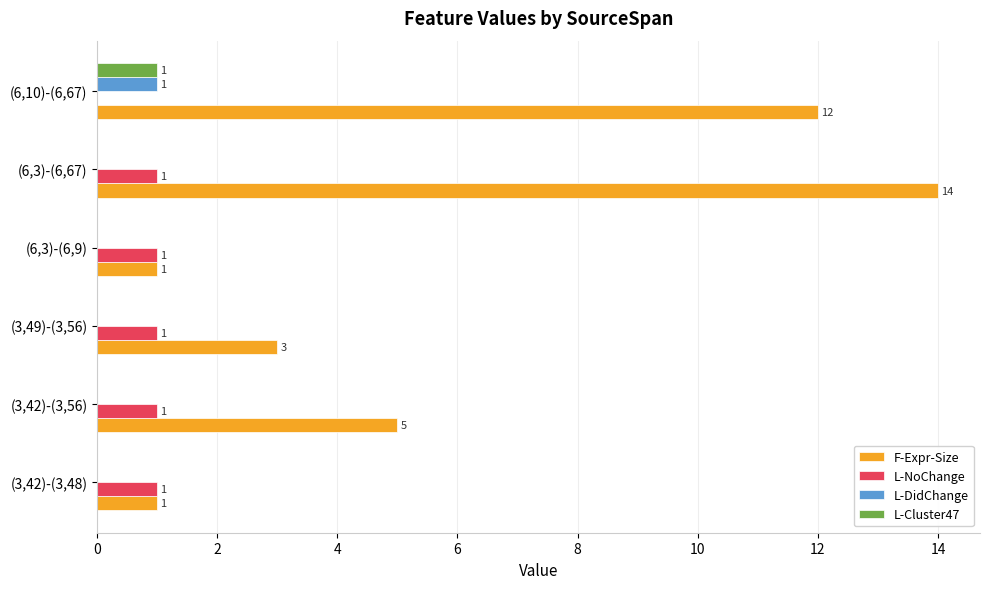

What is the average value of the L-NoChange series?

1